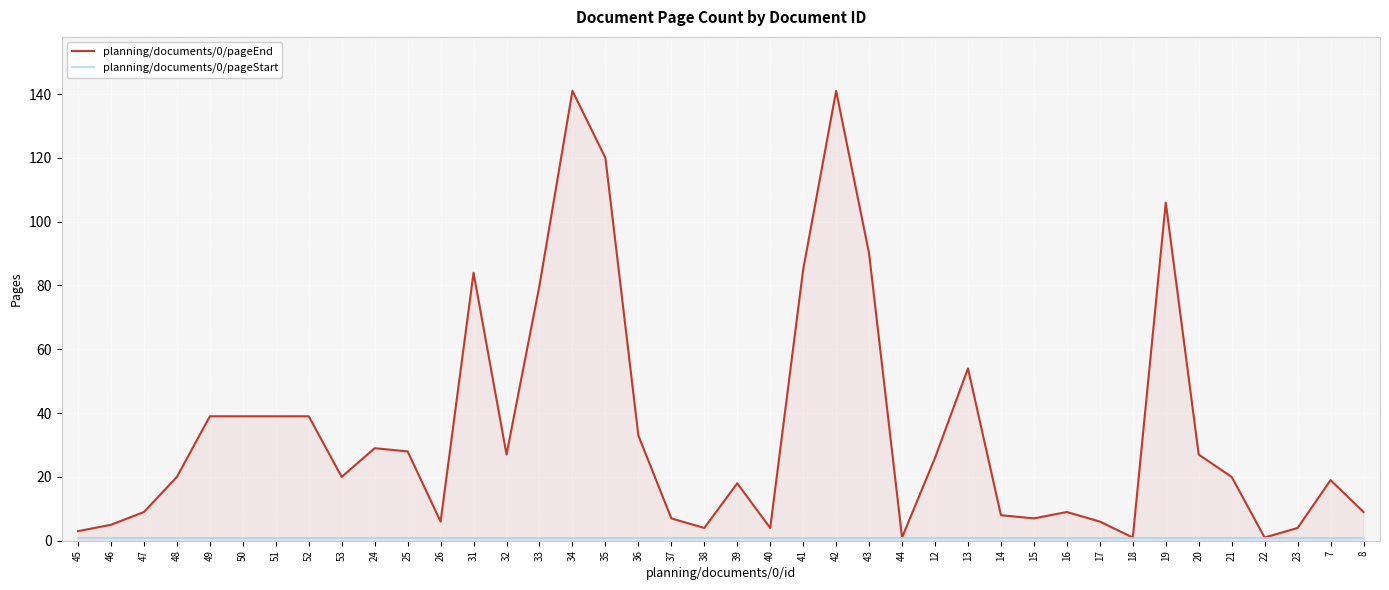

True or false: planning/documents/0/pageEnd and planning/documents/0/pageStart cross at least once.

False